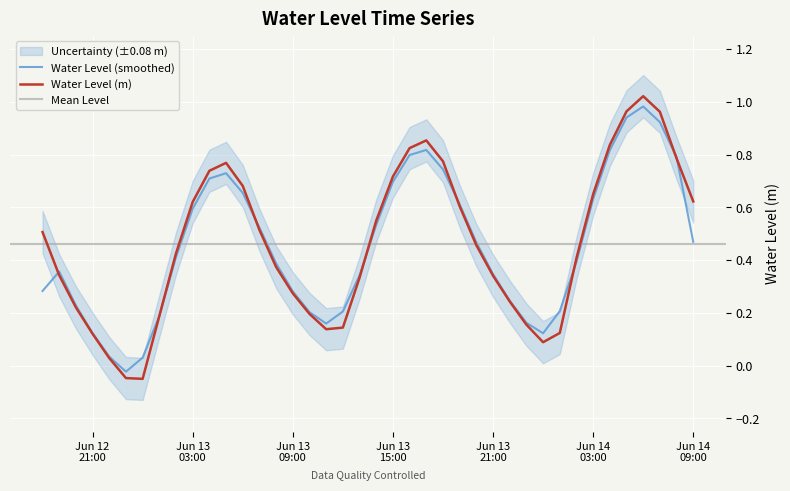

What is the value of the 3rd point from the left?

0.2